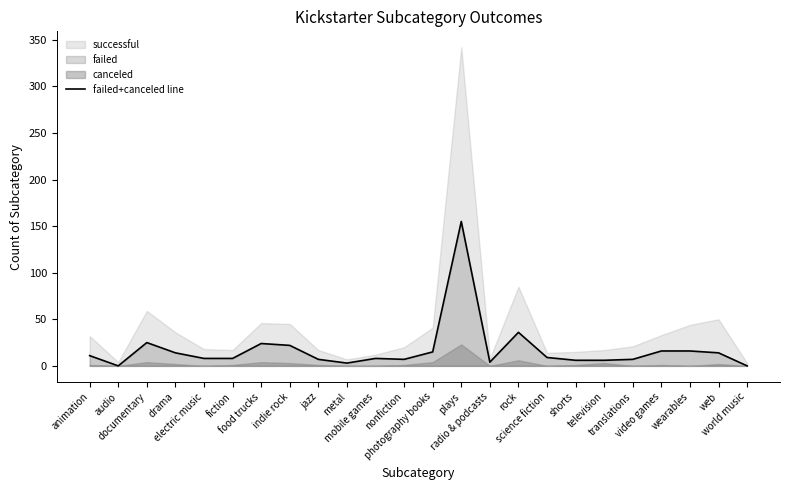

The value at documentary is 13. True or false?

False